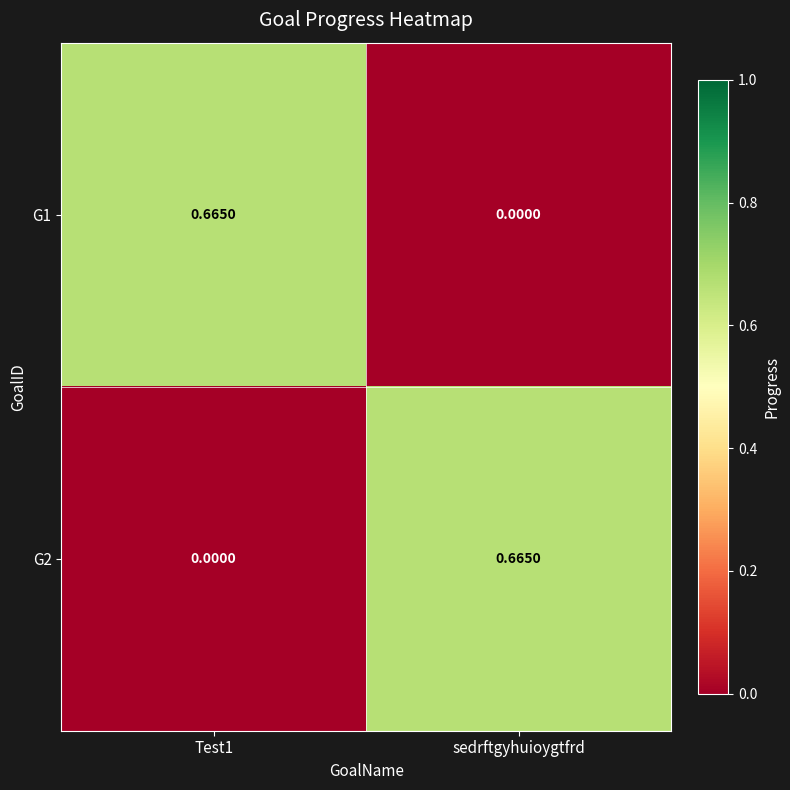

Rank the series at sedrftgyhuioygtfrd from lowest to highest value.

G1, G2